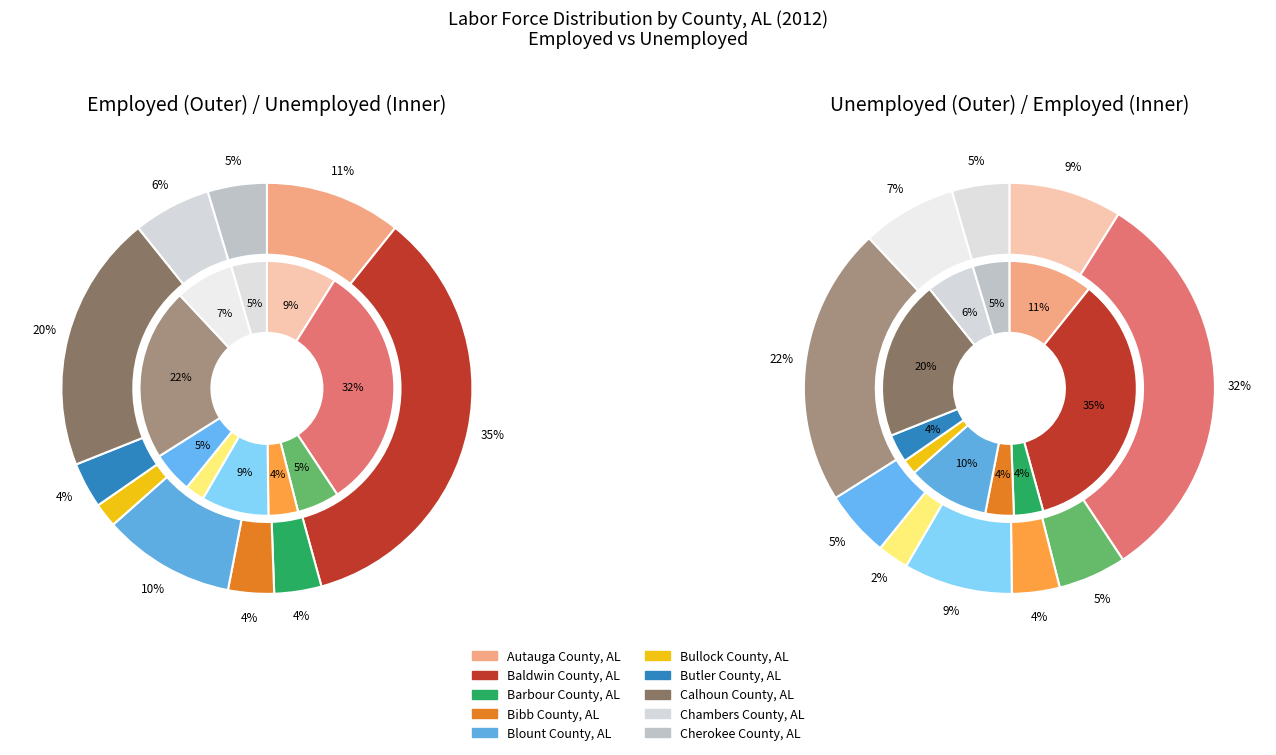

Between Calhoun County, AL and Autauga County, AL, which is larger?

Calhoun County, AL